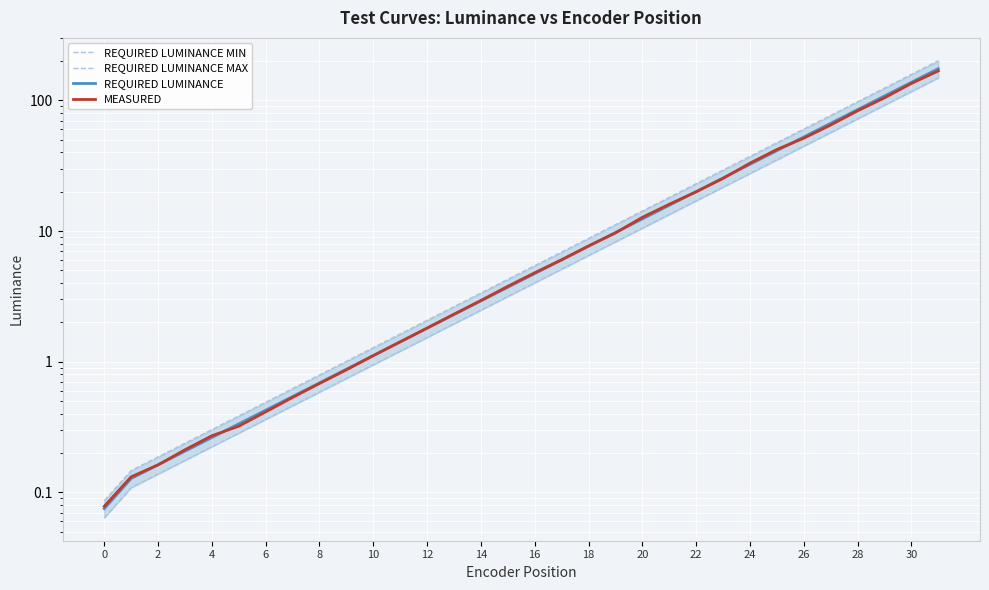

How many series are shown in this chart?

4